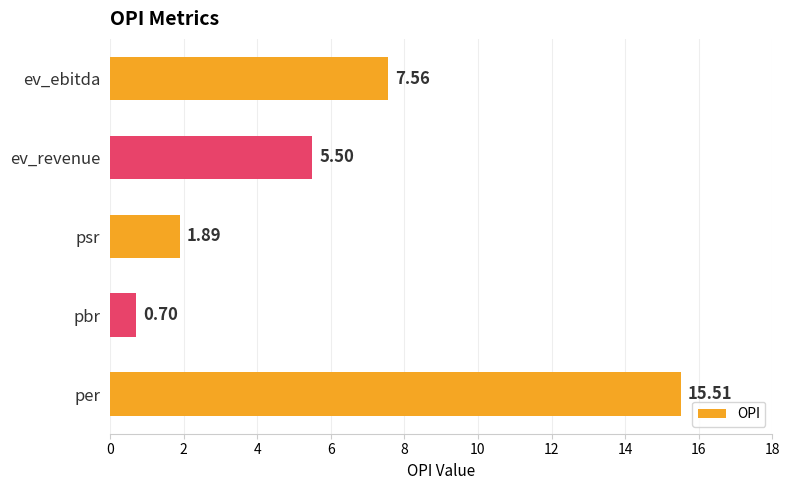

At which category does the chart reach its minimum across all series?

pbr